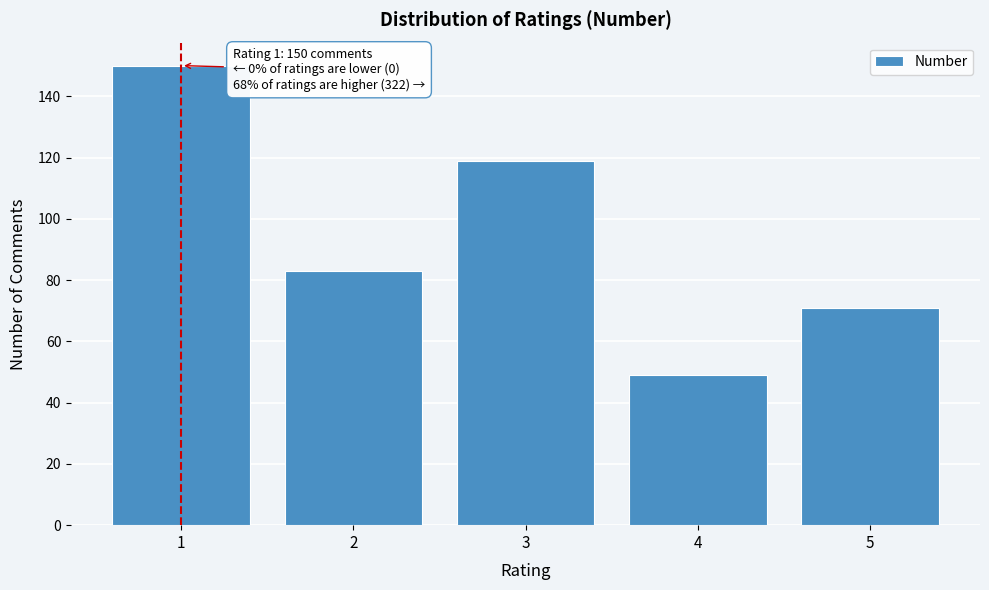

Reading right to left, list all the values displayed in this chart.

5=71	4=49	3=119	2=83	1=150